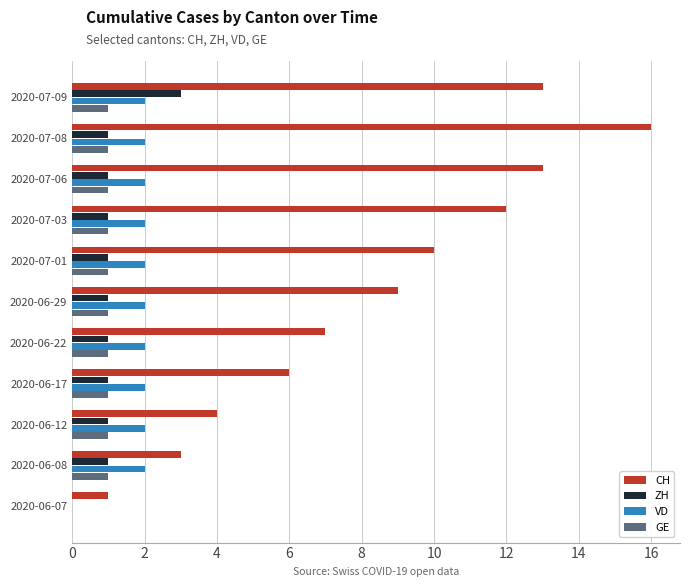

The CH series shows 13 at 2020-07-09. True or false?

True